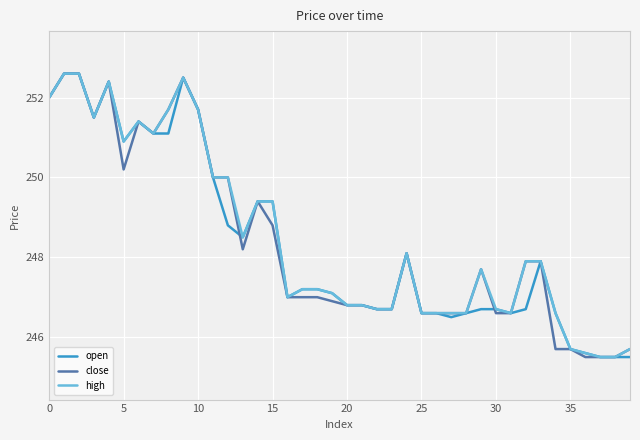

What is the minimum value for high?

245.5